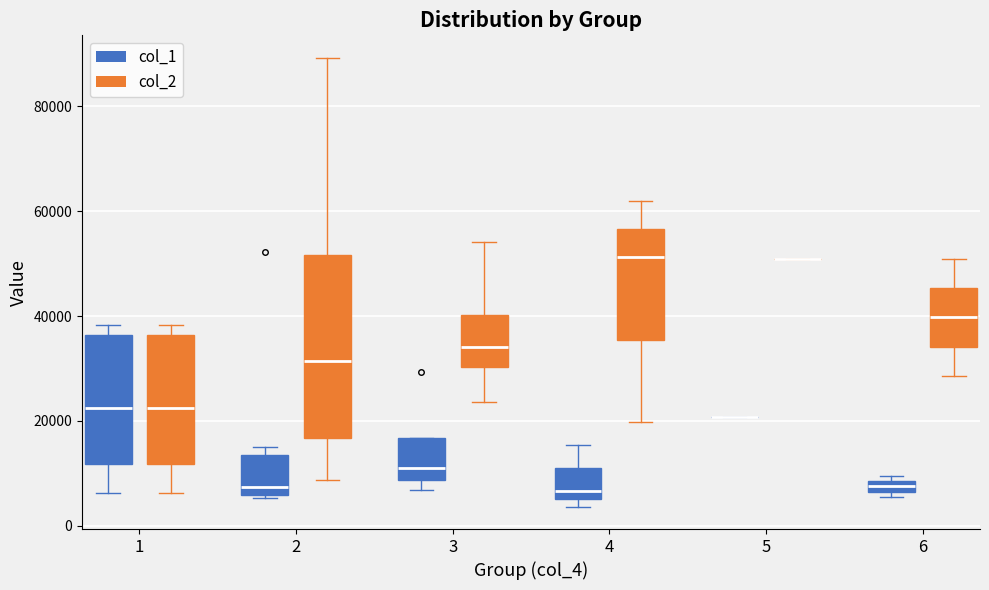

Where does the median line of the box for 2 (col_1) sit on the y-axis? The values are not printed on the chart, so give them approximately, as read against the axis.

8000